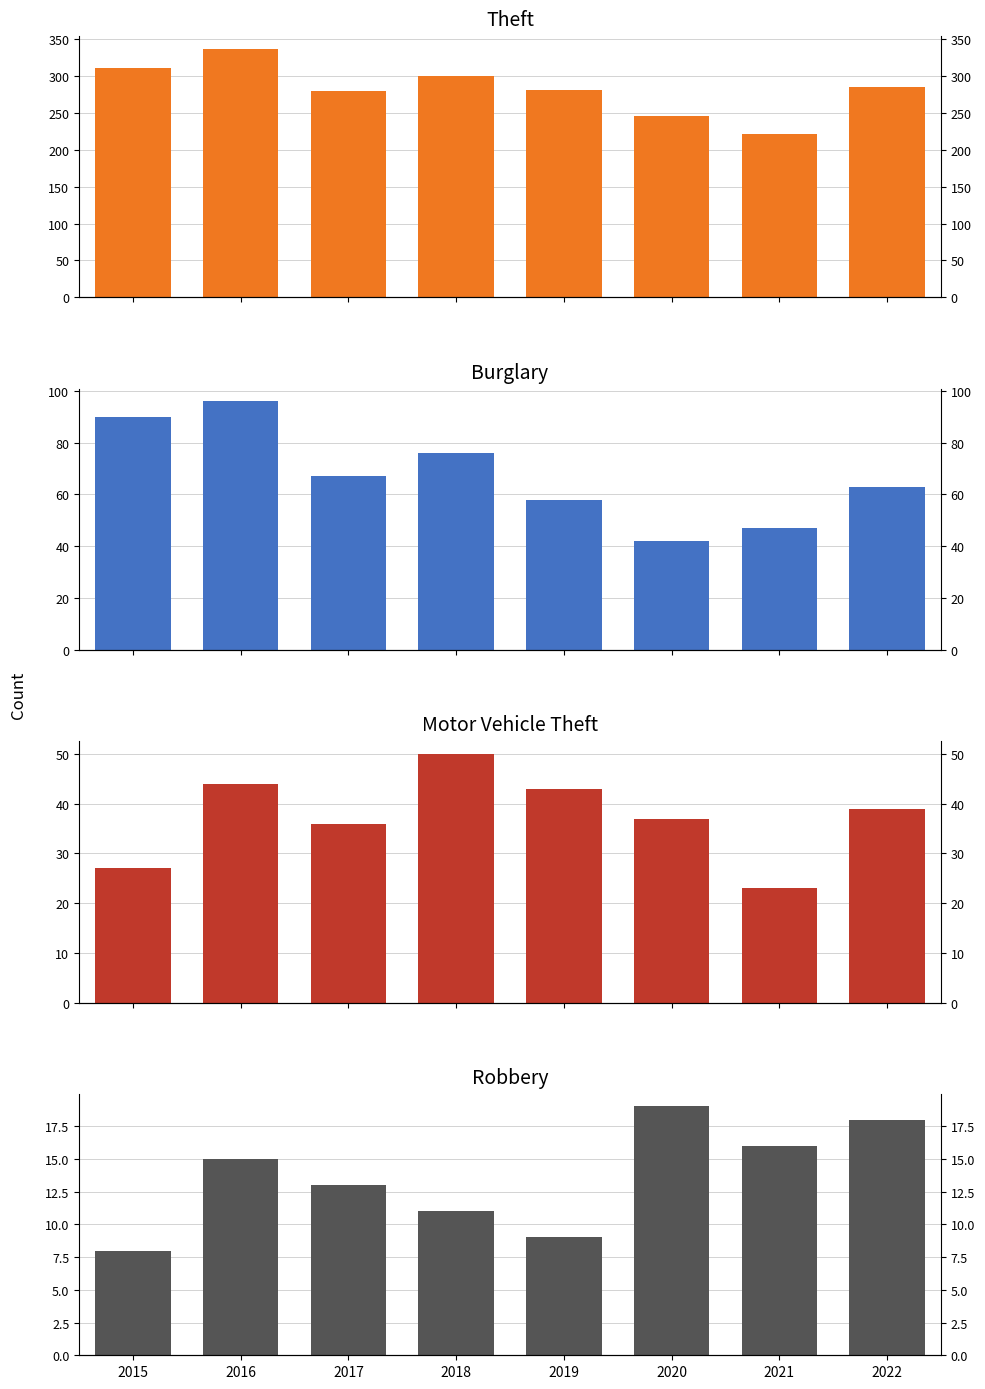

What is the difference between the second highest and minimum values in the Robbery series?

10